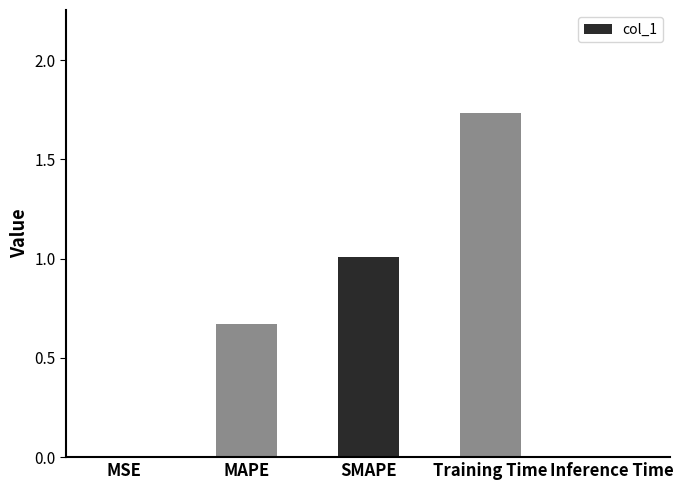

Count the number of data series in this chart.

1